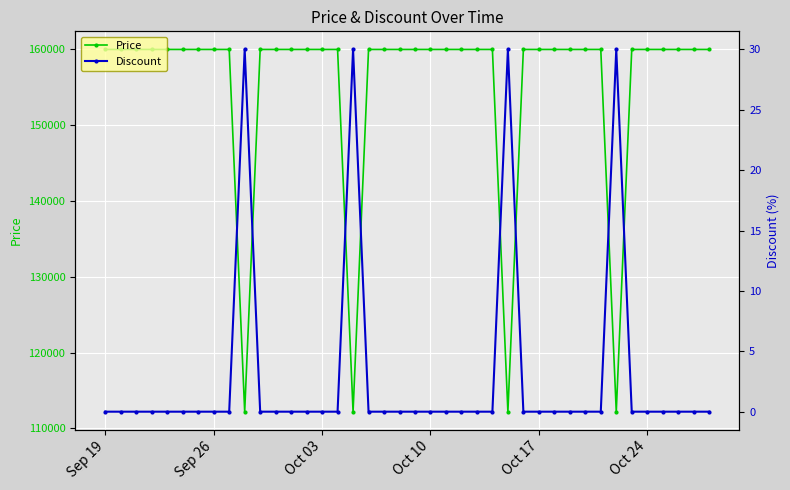

What is the lowest value of the Price series?

112200